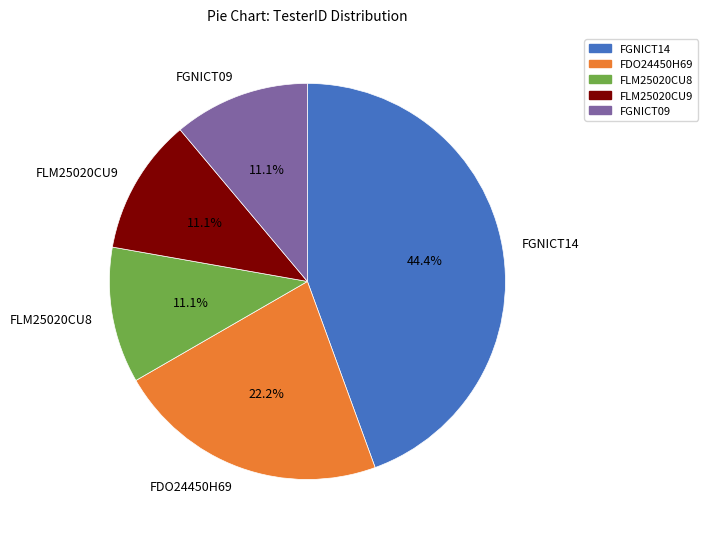

To the nearest percent, what percentage of the pie is FLM25020CU8?

11%